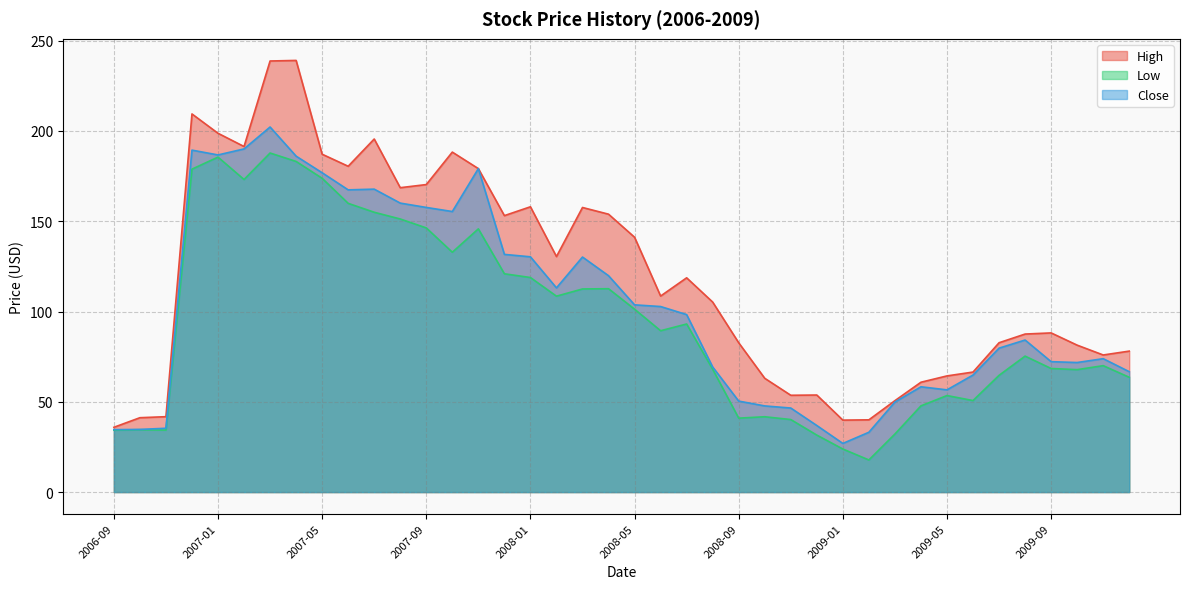

Which series has the largest range (max minus min)?

High